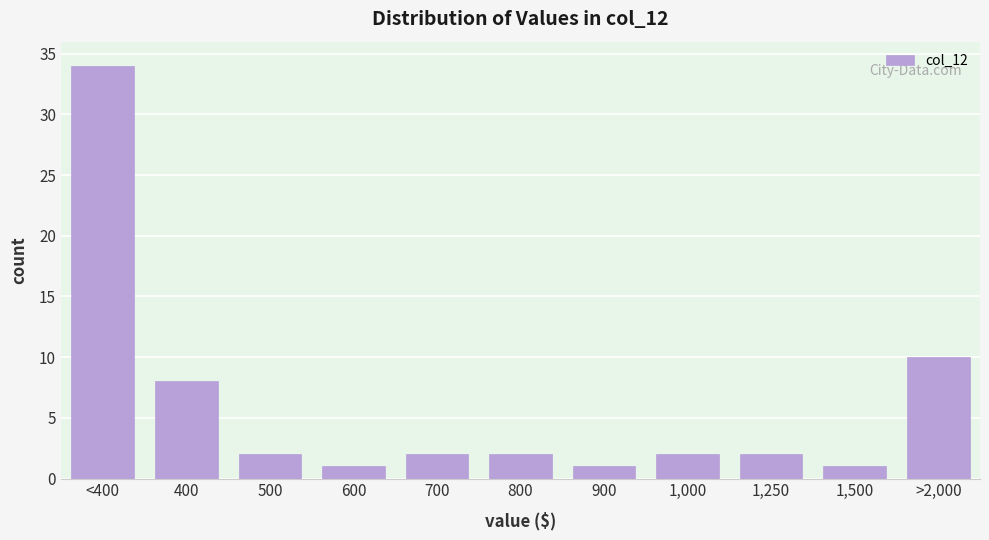

Reading left to right, list all the values displayed in this chart.

<400=34	400=8	500=2	600=1	700=2	800=2	900=1	1,000=2	1,250=2	1,500=1	>2,000=10